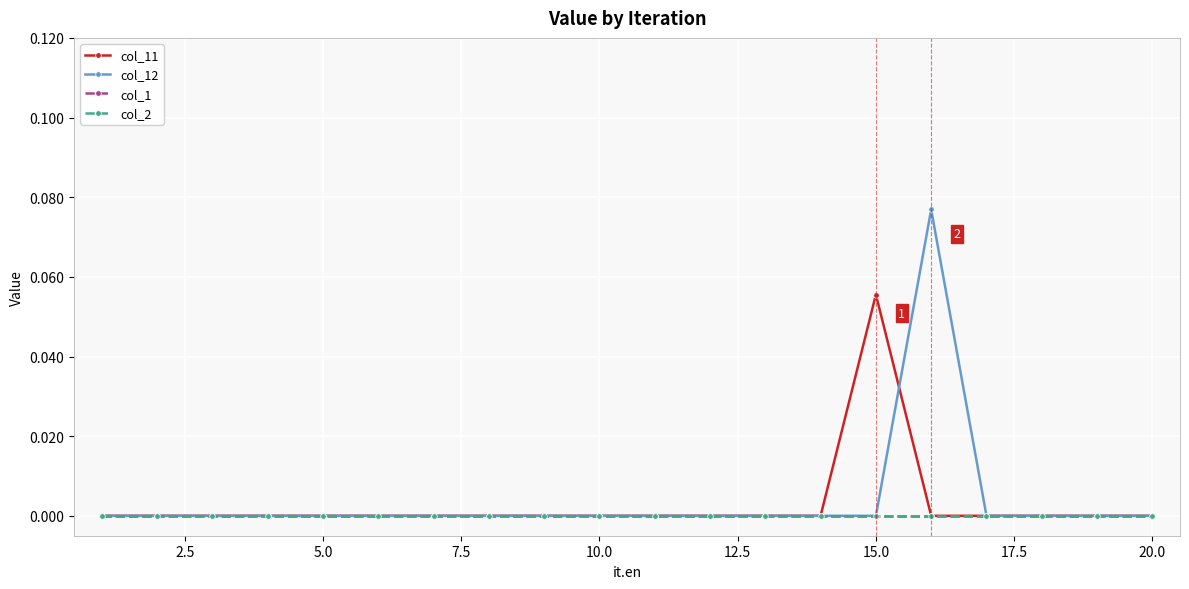

Is this an area chart (filled region under the line)?

No